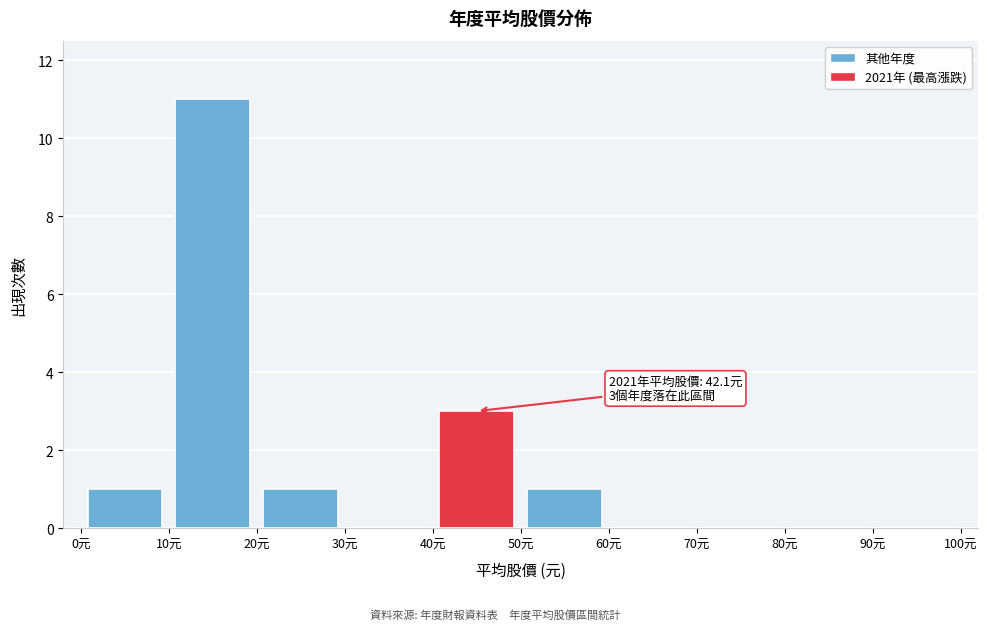

Which range on the x-axis has the tallest bar?

10 to 20